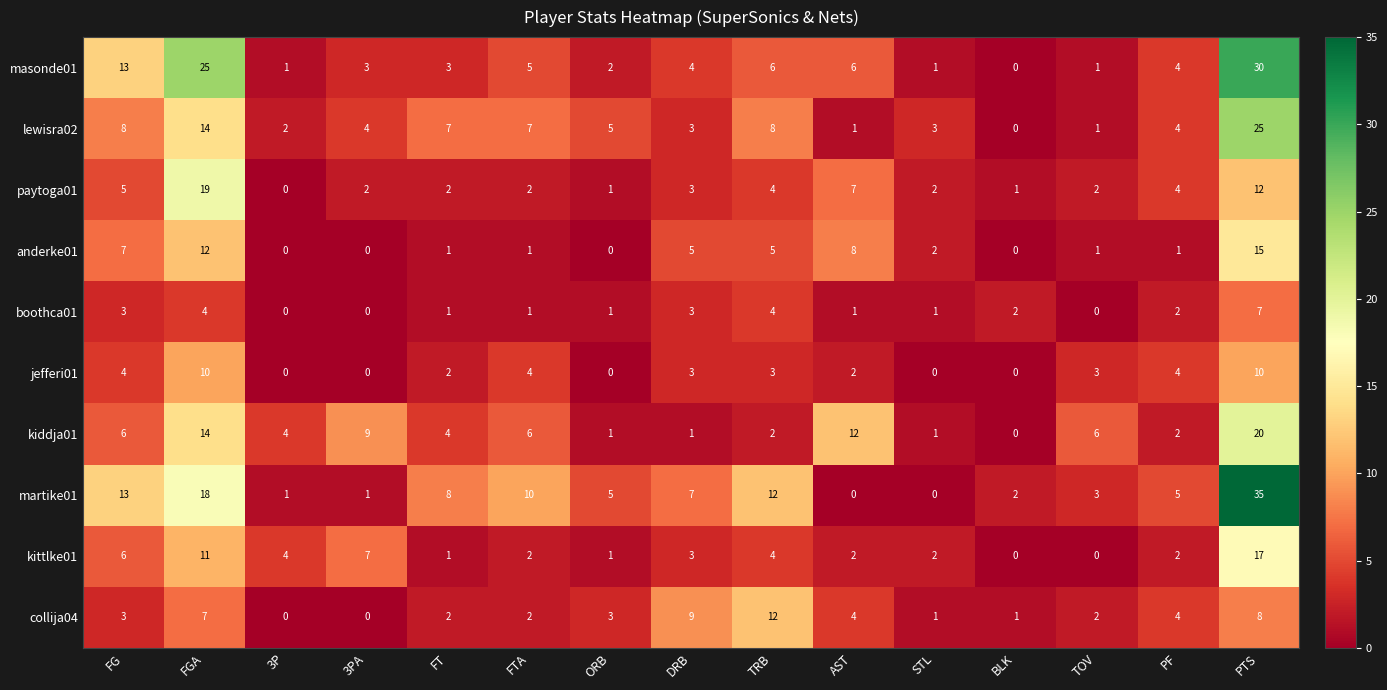

Is the value of jefferi01 at ORB greater than the value of martike01 at 3P?

No